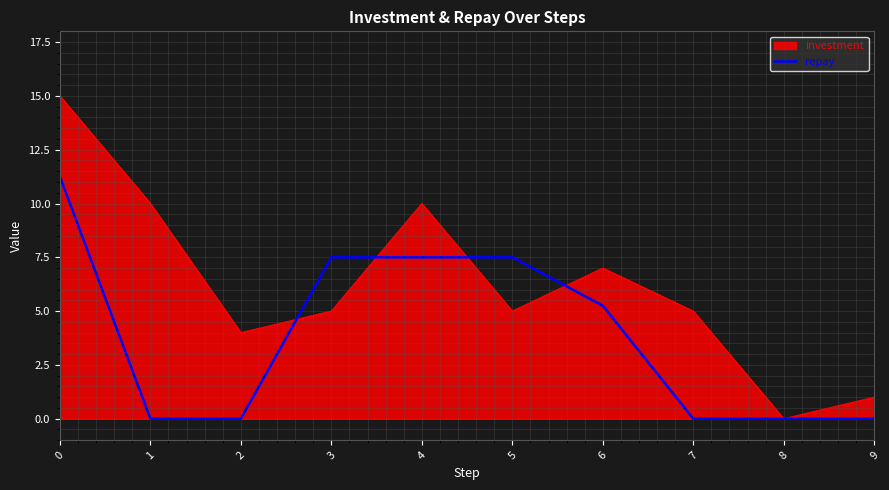

List the series in order of their peak value, highest first.

investment, repay